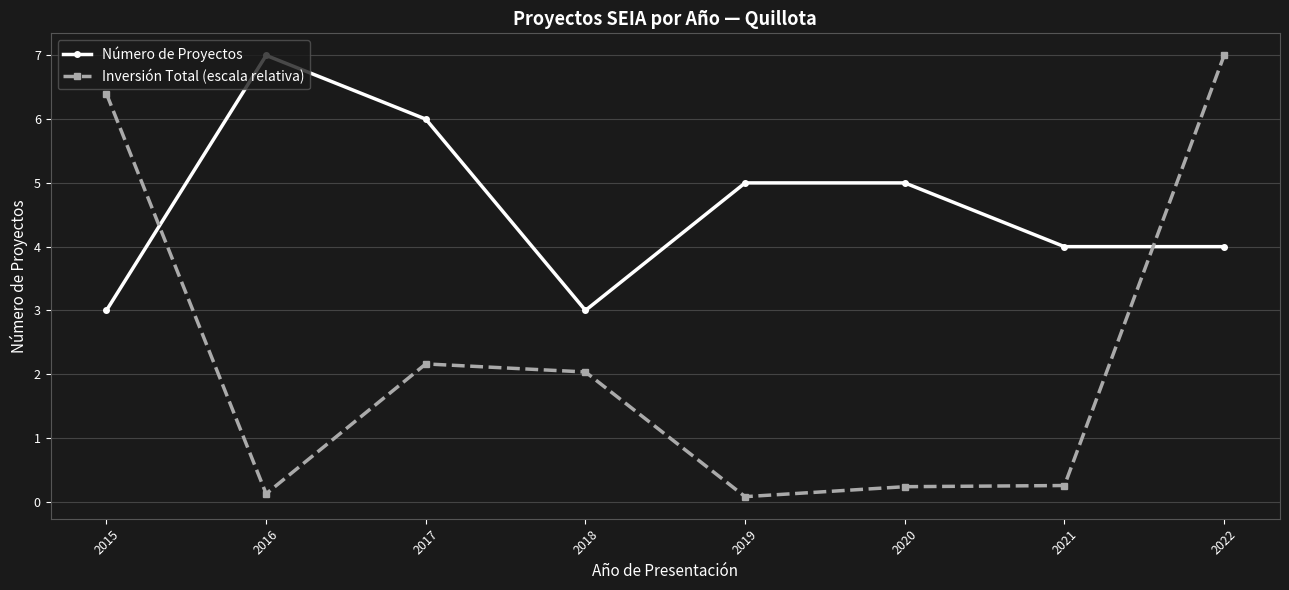

What is the value of the Inversión Total (escala relativa) point at the 4th from the left?

2.0